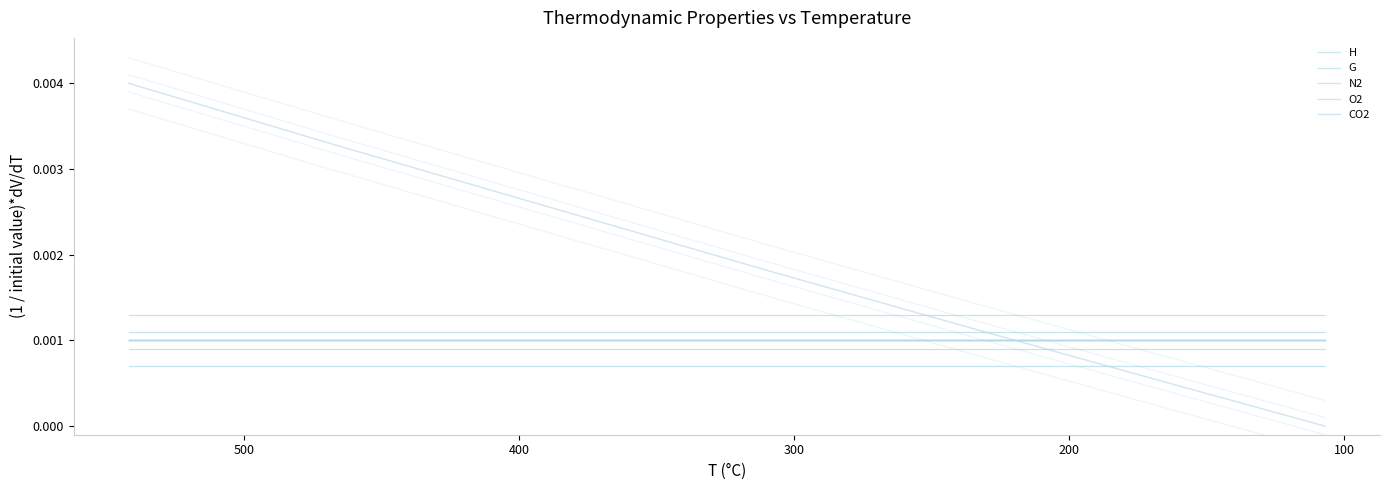

True or false: N2 and G cross at least once.

False